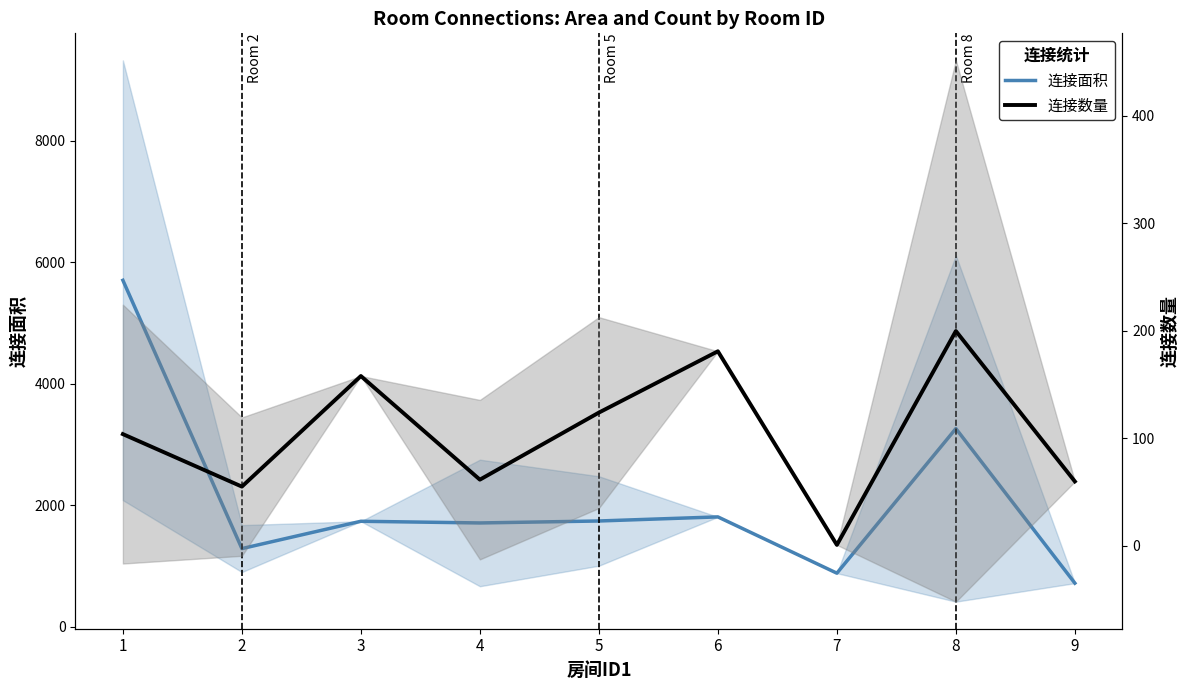

Where is 连接数量 nearest to the value 100?

1